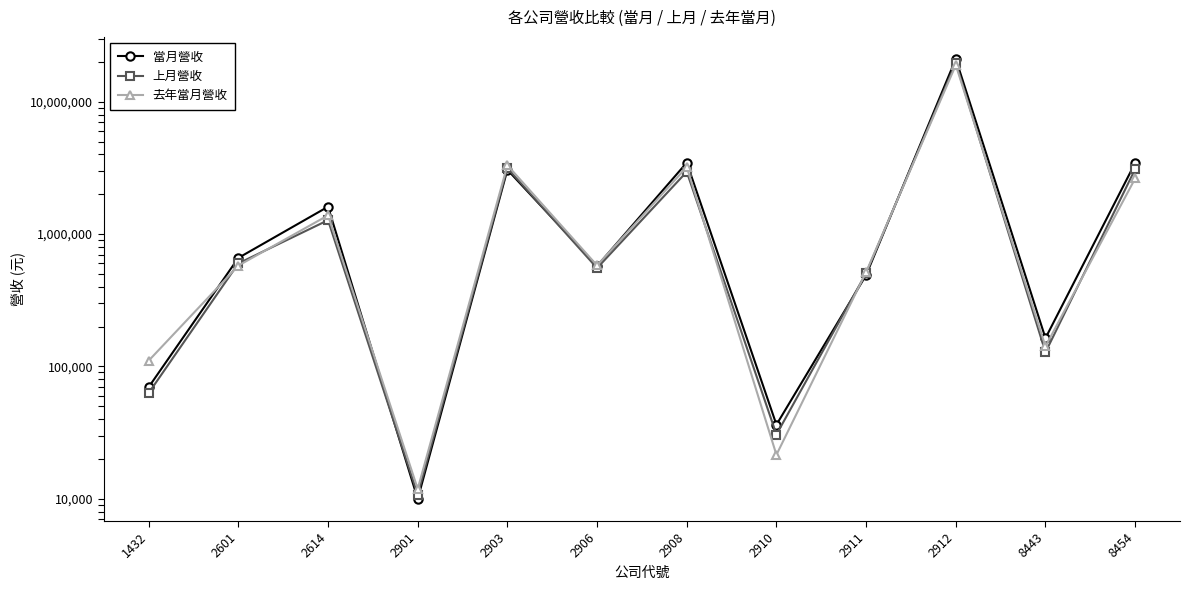

What is the highest value of the 當月營收 series?

21056504